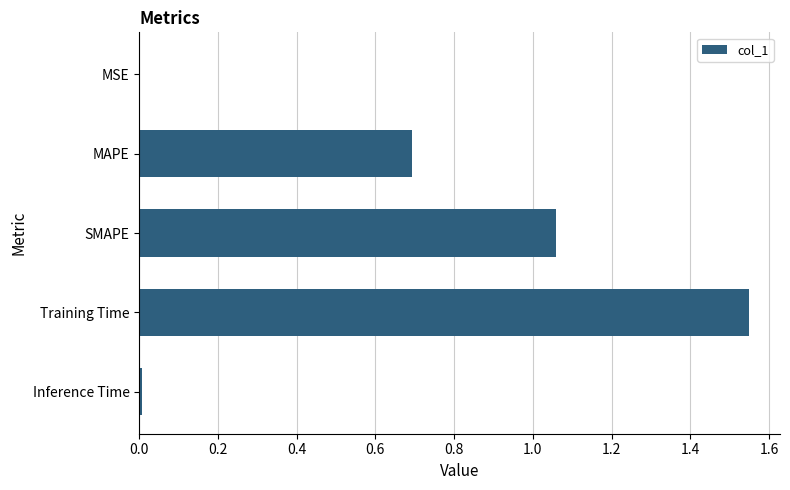

At which category does the chart reach its peak across all series?

Training Time